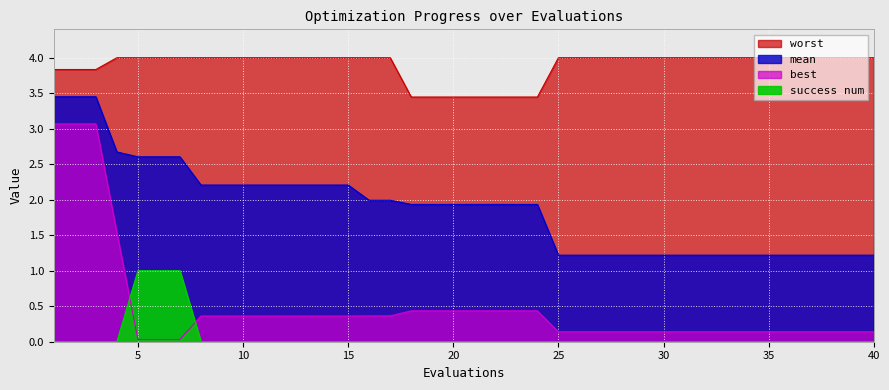

At how many categories does at least one series exceed 1?

40